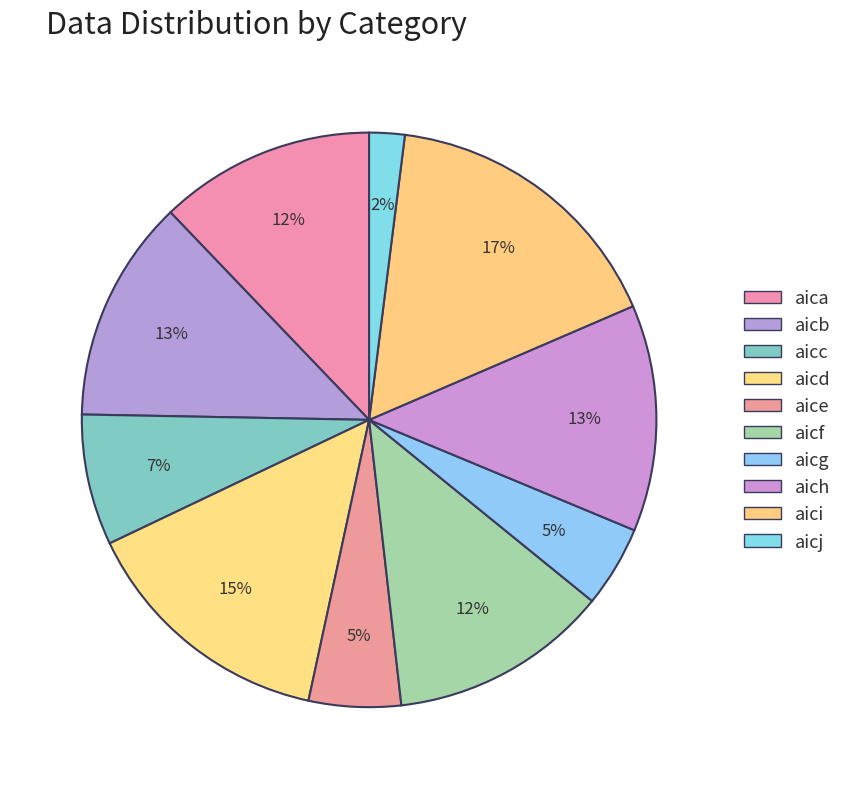

What is the total percentage of aicf and aicg?

16.9%